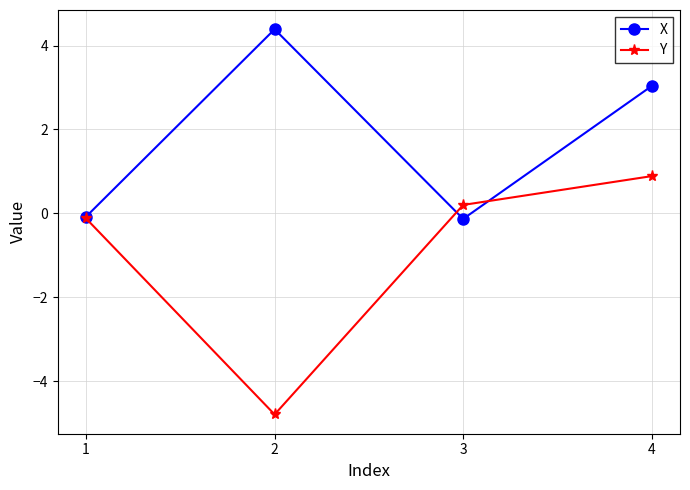

List the series in order of their overall mean, lowest first.

Y, X